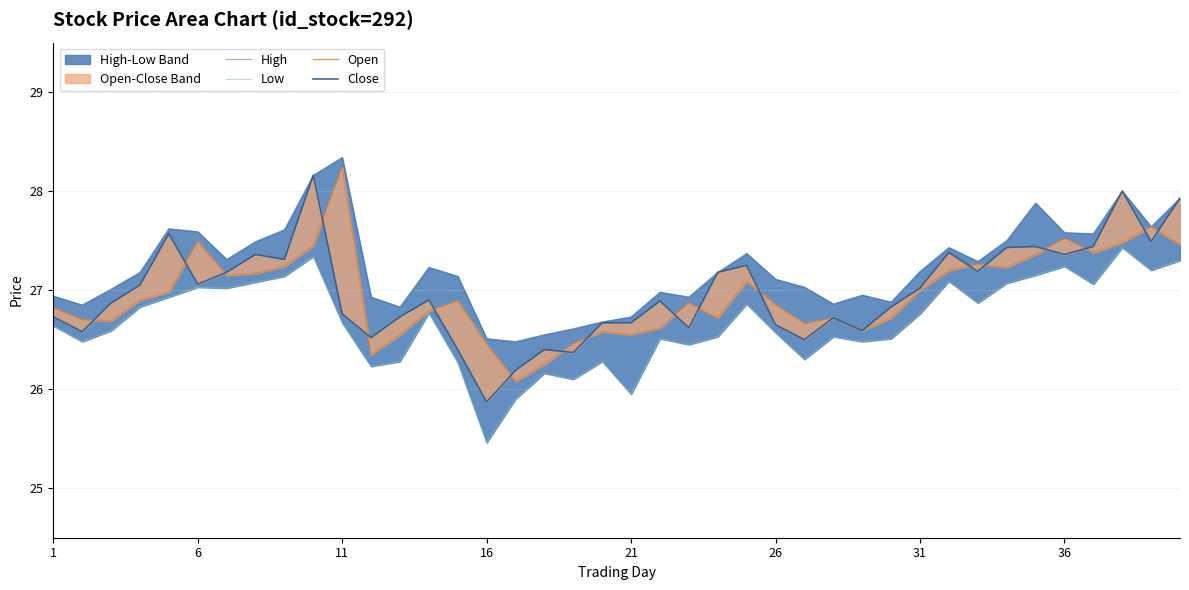

How many distinct data groups are displayed?

4